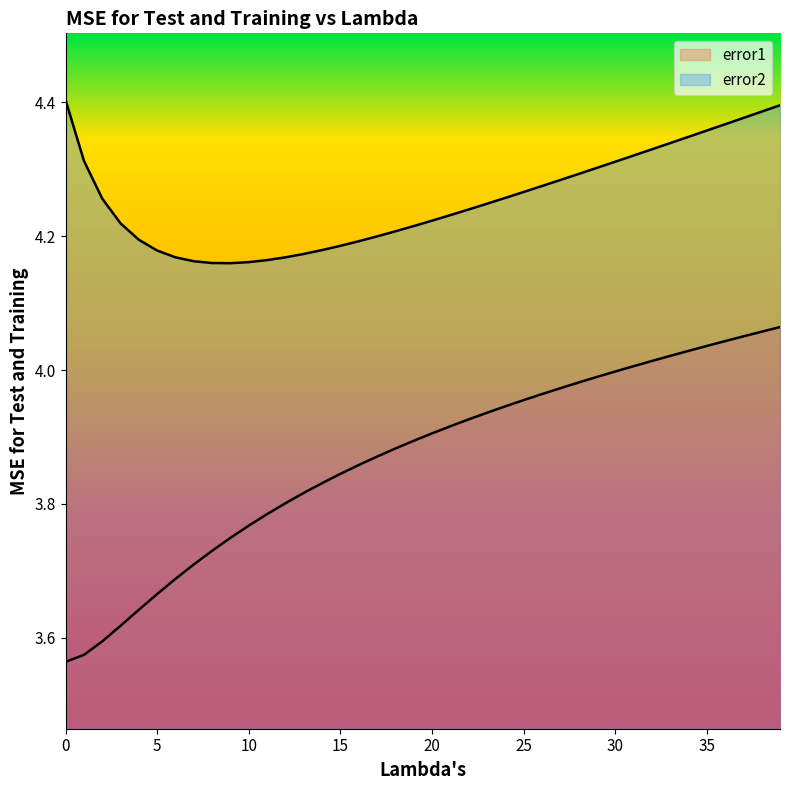

Reading left to right, extract all data points from this chart.

error1: 3.6	3.6	3.6	3.6	3.6	3.7	3.7	3.7	3.7	3.7	3.8	3.8	3.8	3.8	3.8	3.8	3.9	3.9	3.9	3.9	3.9	3.9	3.9	3.9	3.9	4.0	4.0	4.0	4.0	4.0	4.0	4.0	4.0	4.0	4.0	4.0	4.0	4.1	4.1	4.1
error2: 4.4	4.3	4.3	4.2	4.2	4.2	4.2	4.2	4.2	4.2	4.2	4.2	4.2	4.2	4.2	4.2	4.2	4.2	4.2	4.2	4.2	4.2	4.2	4.2	4.3	4.3	4.3	4.3	4.3	4.3	4.3	4.3	4.3	4.3	4.3	4.4	4.4	4.4	4.4	4.4